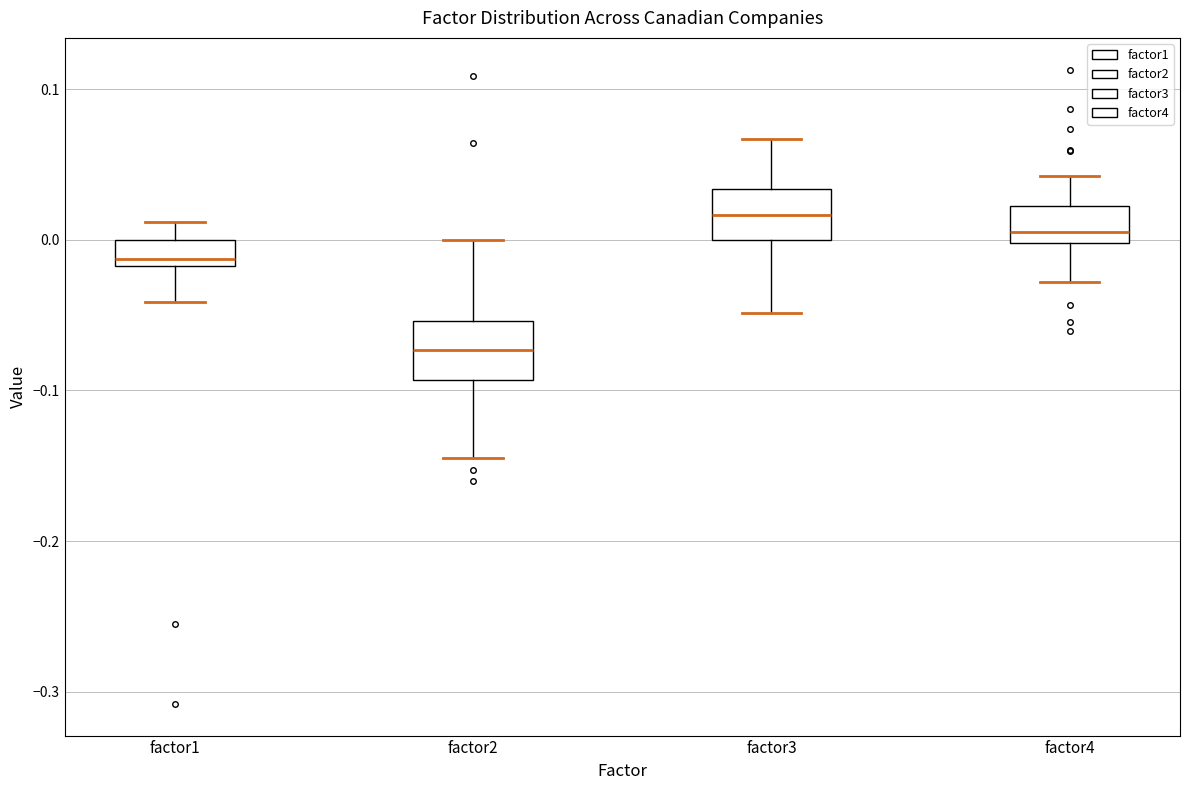

Reading left to right, transcribe this box plot: for each box, give where its median line is, the range the box spans, and where its two whiskers end, as read against the y-axis. The values are not printed on the chart, so give them approximately, as read against the axis.

factor1: median -0.01, box -0.02 to 0.00, whiskers -0.04 to 0.01
factor2: median -0.07, box -0.09 to -0.05, whiskers -0.15 to 0.00
factor3: median 0.02, box 0.00 to 0.03, whiskers -0.05 to 0.07
factor4: median 0.00 (just above the box's lower edge), box 0.00 to 0.02, whiskers -0.03 to 0.04